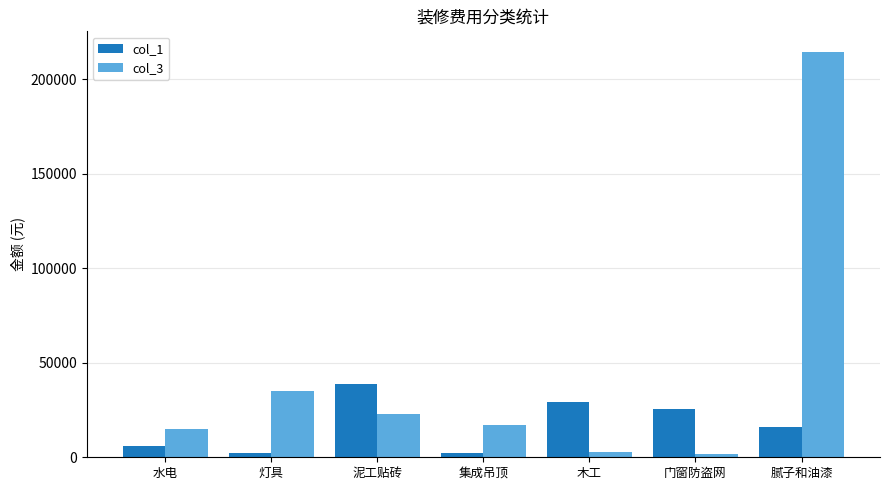

What are all the series names shown in the legend?

col_1, col_3